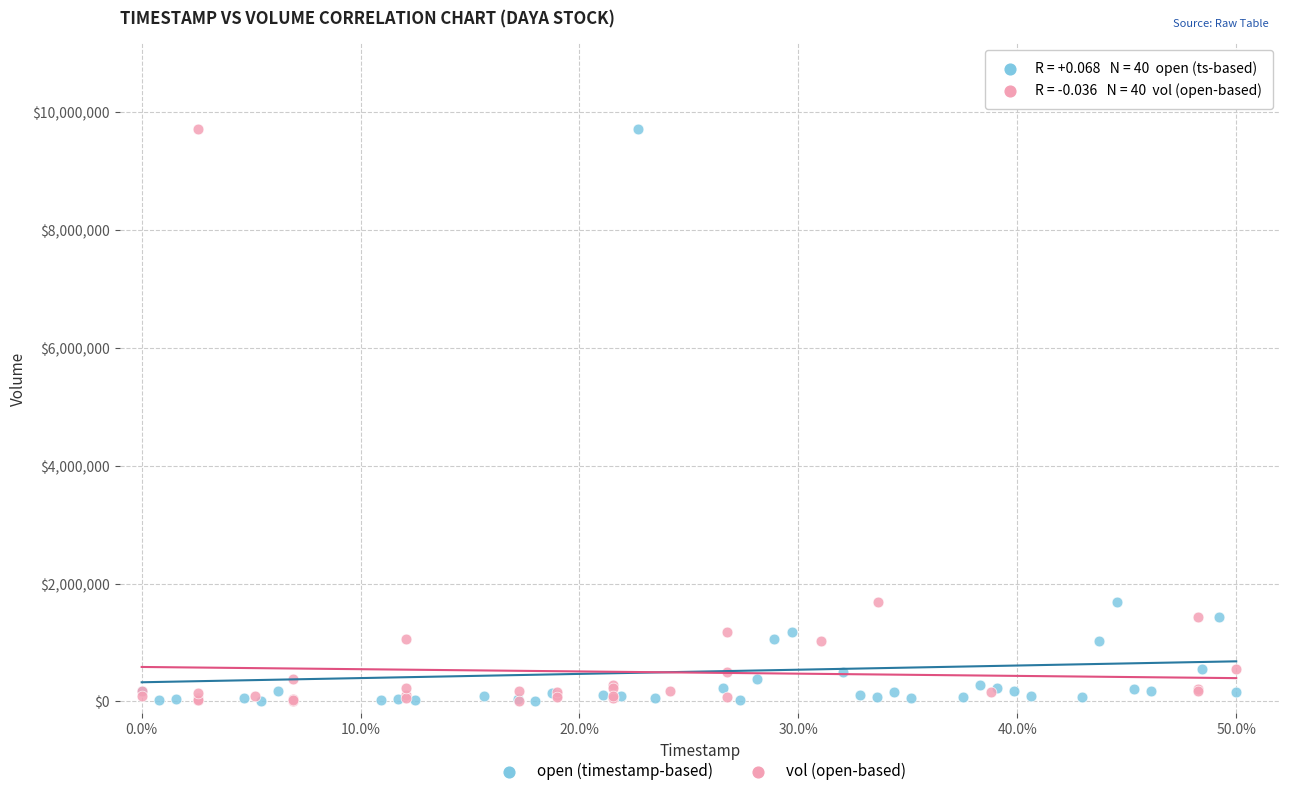

What are all the series names shown in the legend?

open (timestamp-based), vol (open-based)